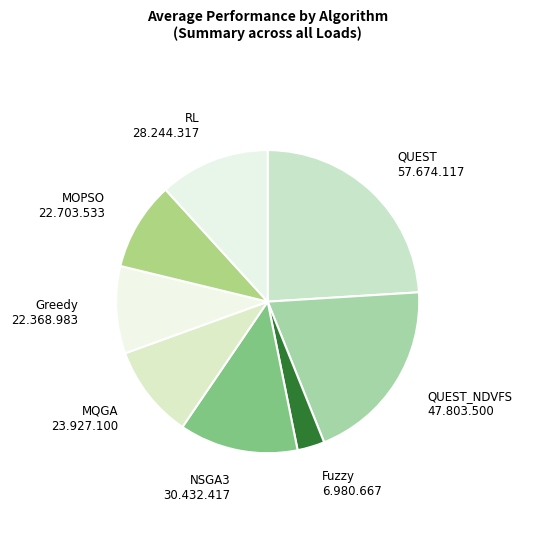

How many segments does this pie chart have?

8